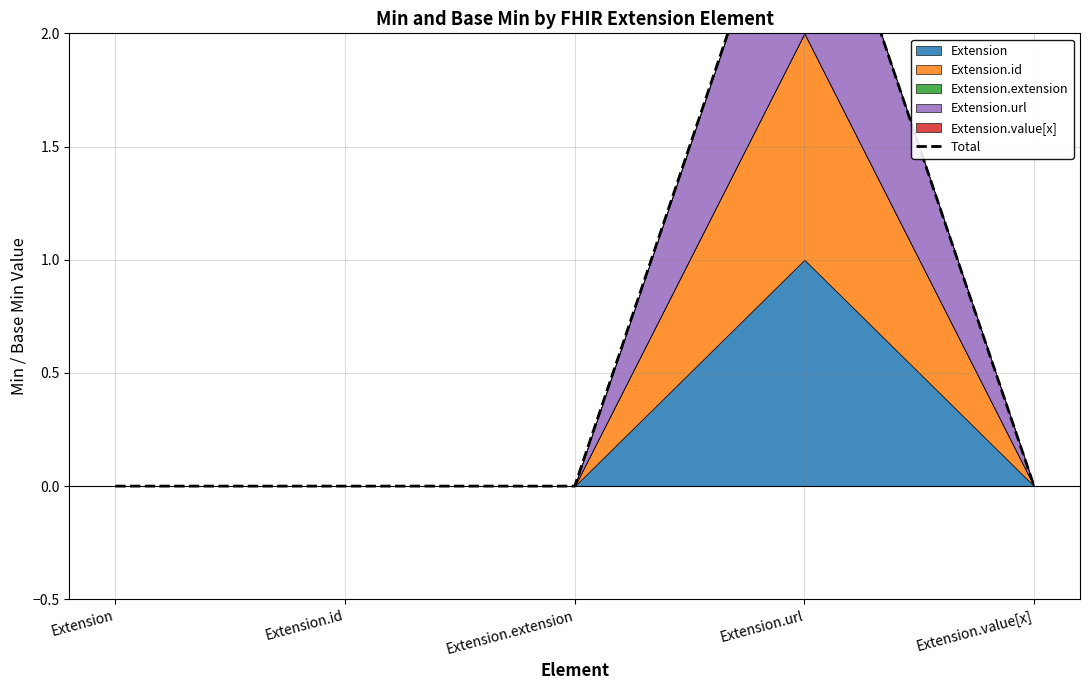

Rank the categories by value from lowest to highest.

Extension, Extension.id, Extension.extension, Extension.value[x], Extension.url